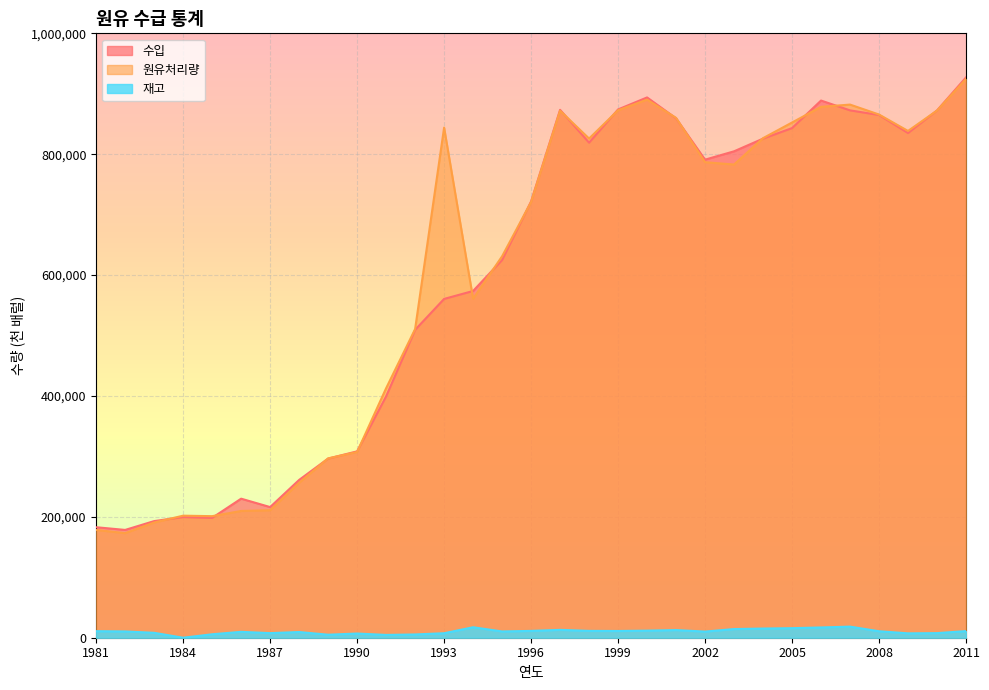

True or false: 재고 and 수입 cross at least once.

False